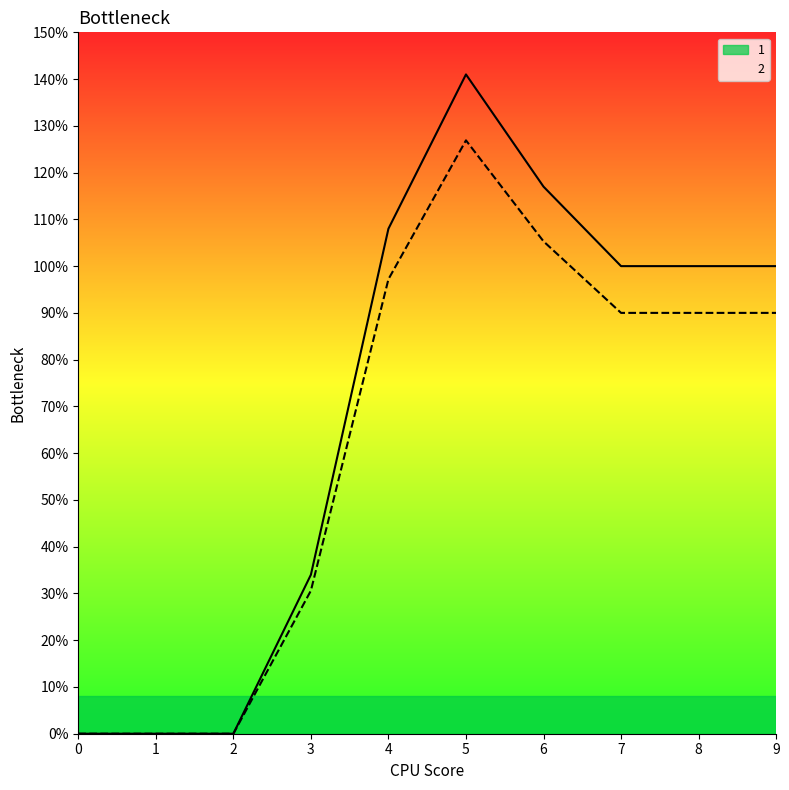

List the series in order of their peak value, highest first.

1, 2